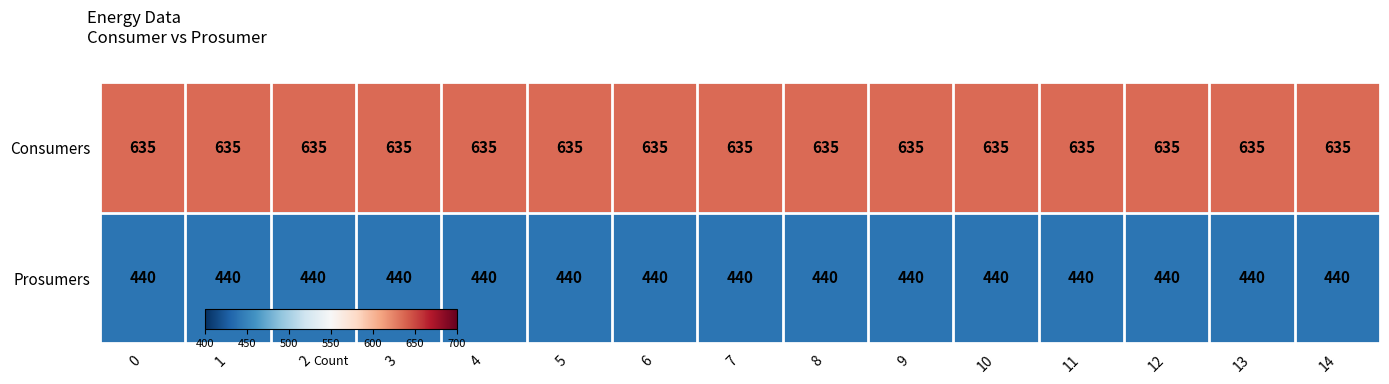

Which series has the largest total across all categories?

Consumers